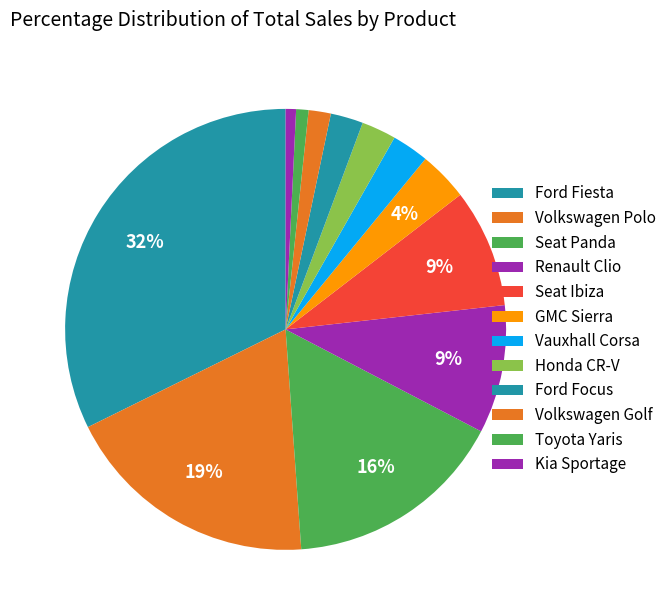

Count the number of slices in the pie.

12